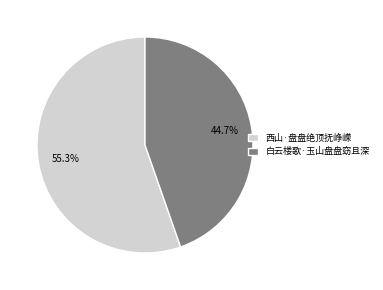

True or false: 白云楼歌·玉山盘盘窈且深 accounts for 31% of the total.

False